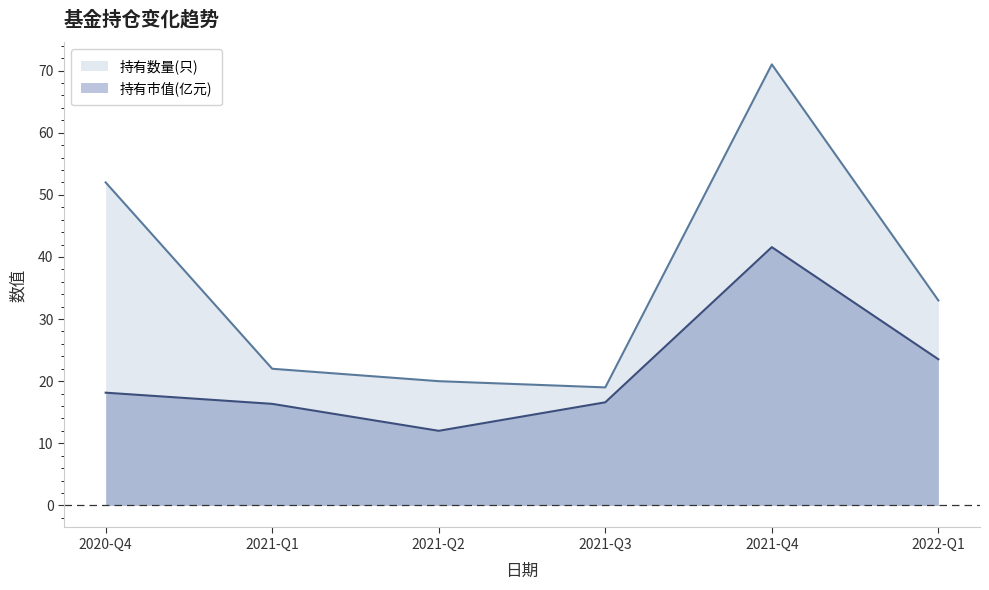

Reading left to right, transcribe all the data shown in this chart.

持有数量(只): 52.0	22.0	20.0	19.0	71.0	33.0
持有市值(亿元): 18.1	16.4	12.0	16.6	41.6	23.5